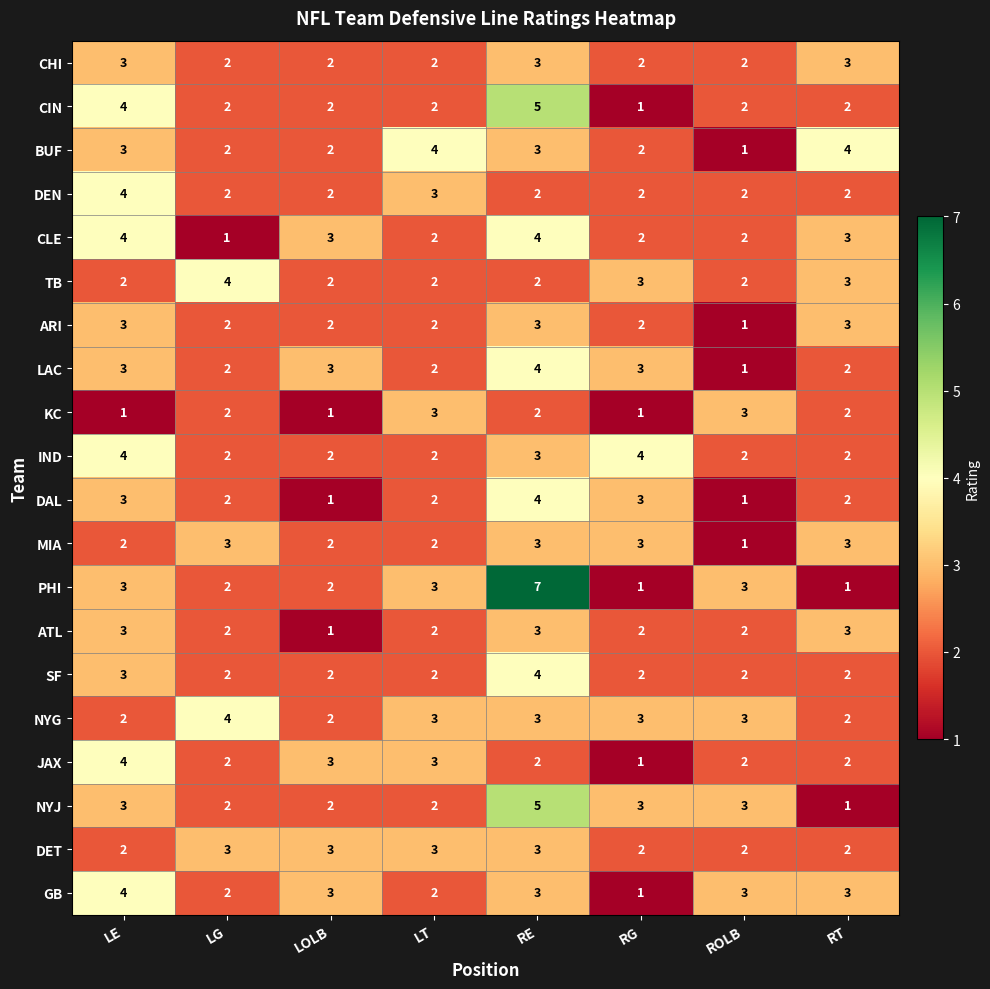

What is the maximum value shown in the chart?

7